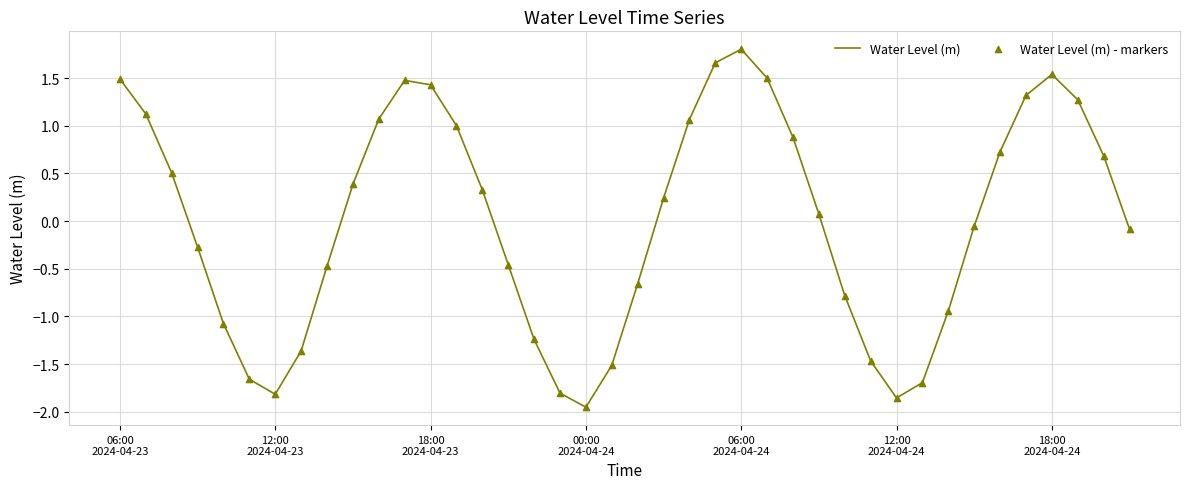

What is the difference between the maximum and minimum values?

3.8